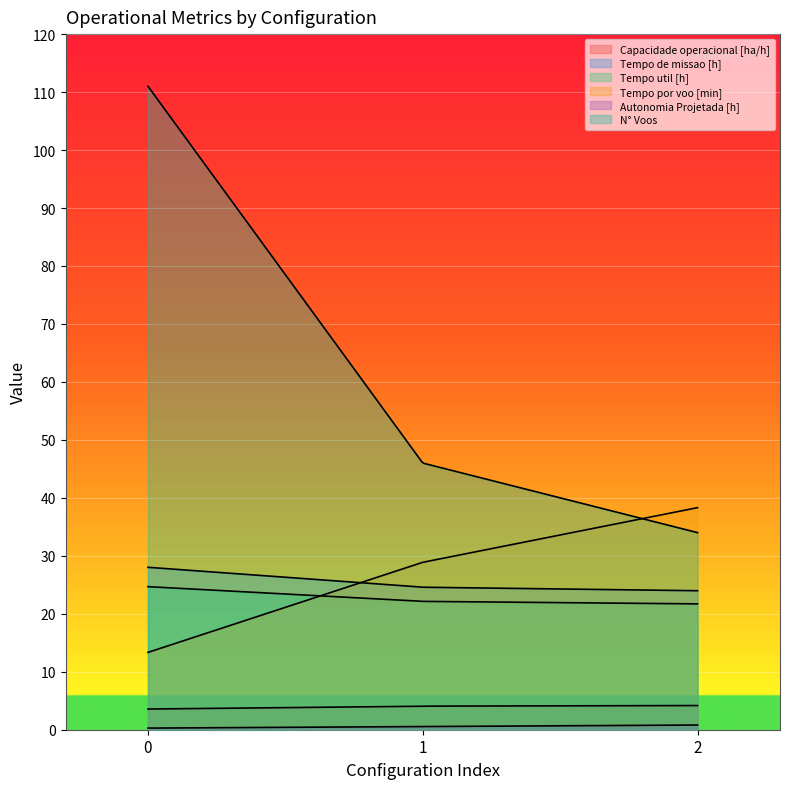

The Capacidade operacional [ha/h] series shows 2.6 at 2. True or false?

False